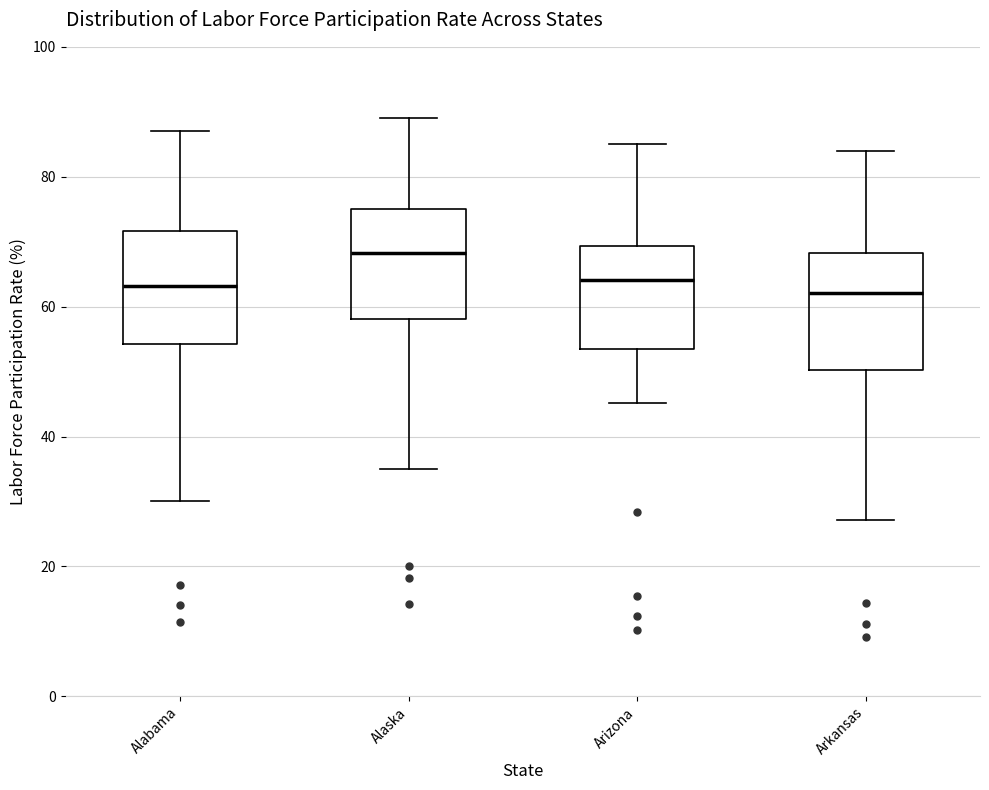

Which box has the highest median line?

Alaska